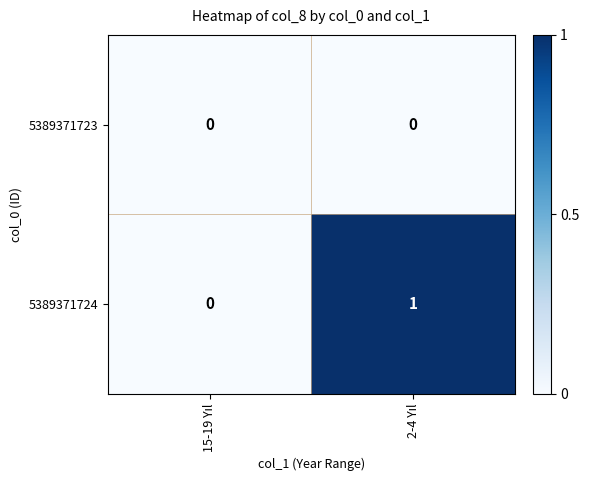

Rank the series by their maximum value, from lowest to highest.

5389371723, 5389371724